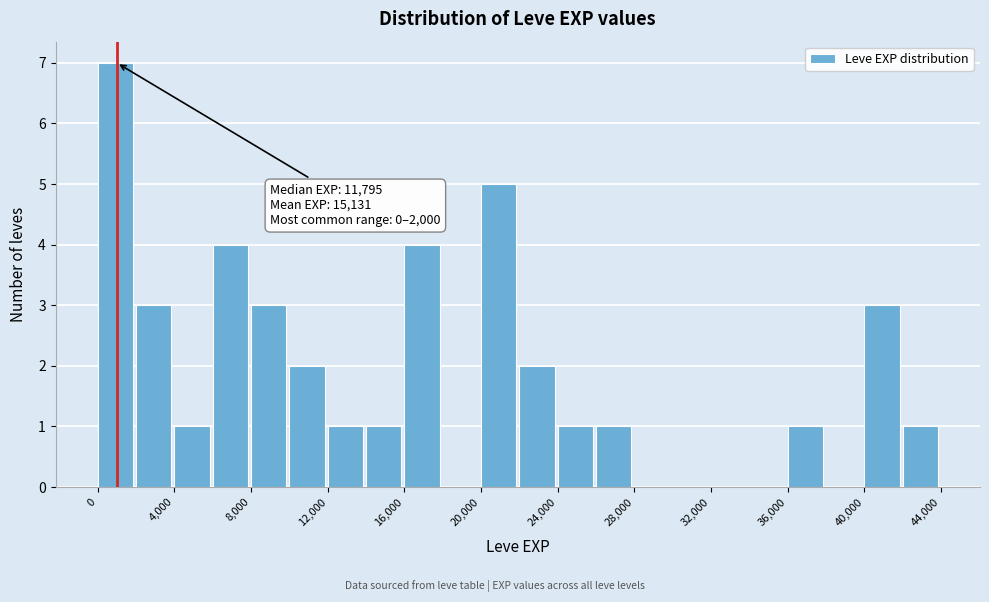

Over which range of the x-axis is the bar tallest?

0 to 2000